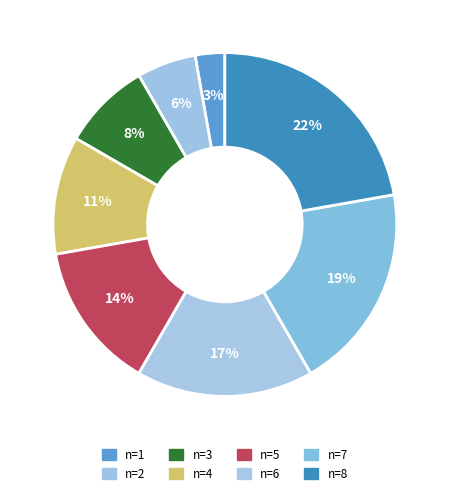

How many slices are in this pie chart?

8